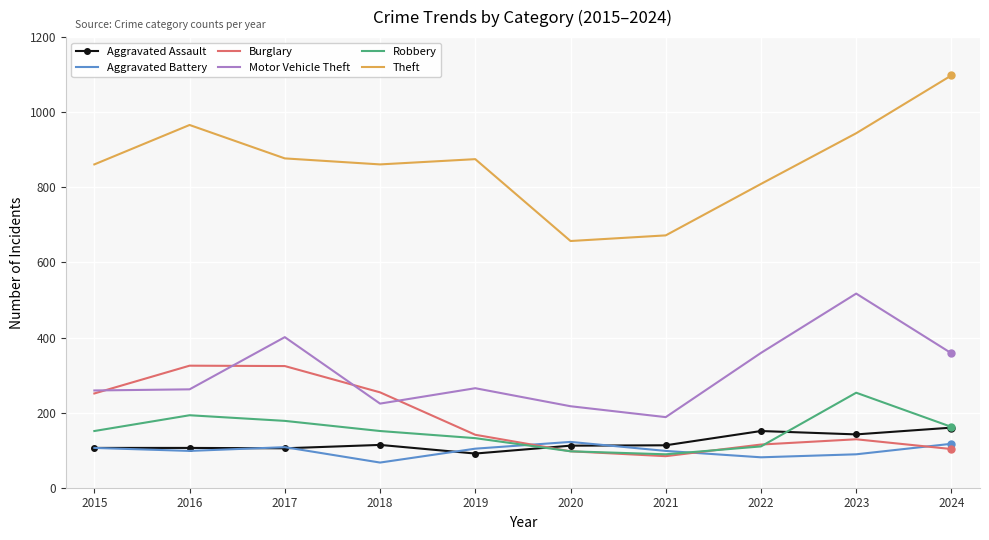

Between 2019 and 2024, which series saw the biggest shift?

Theft